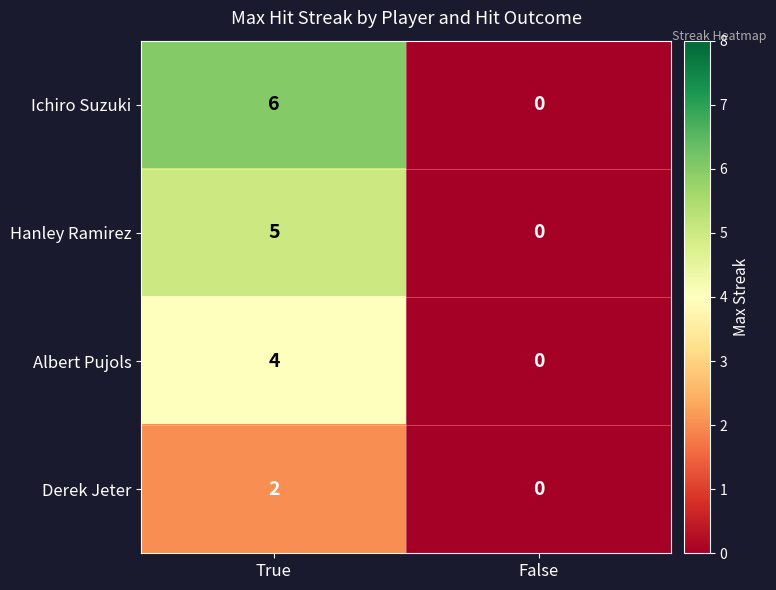

Reading left to right, what are all the values shown in this chart?

Ichiro Suzuki: 6	0
Hanley Ramirez: 5	0
Albert Pujols: 4	0
Derek Jeter: 2	0